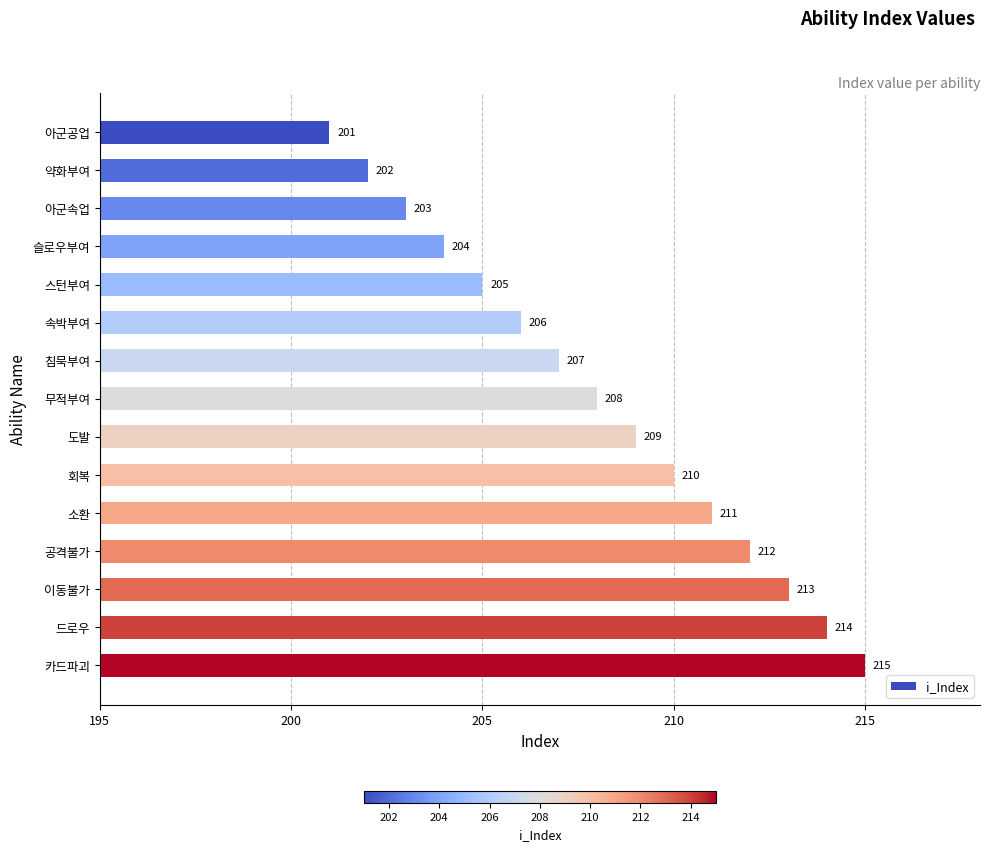

Which label corresponds to the smallest value in the chart?

아군공업